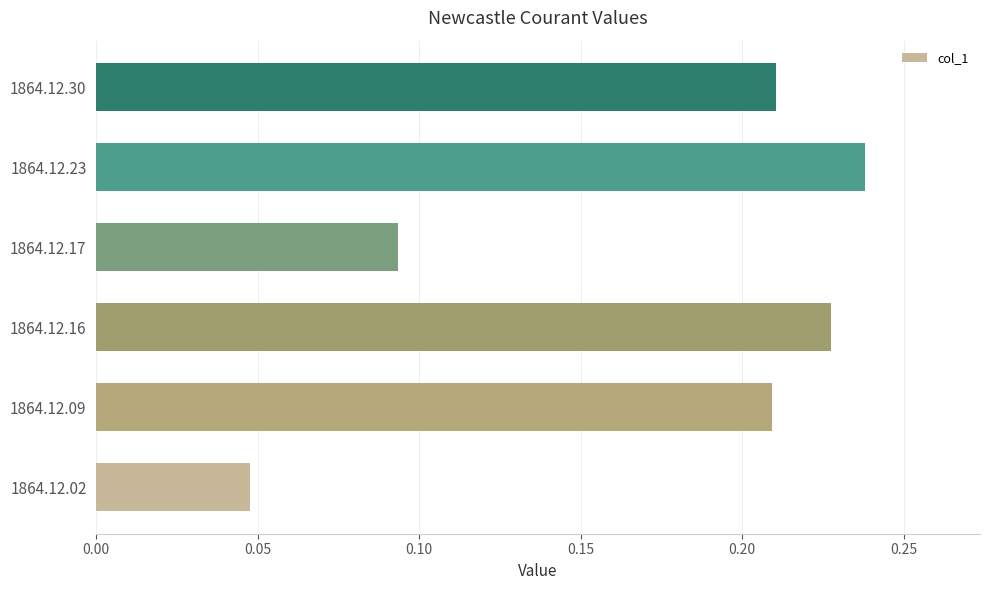

What is the sum of the values at 1864.12.09 and 1864.12.23?

0.4